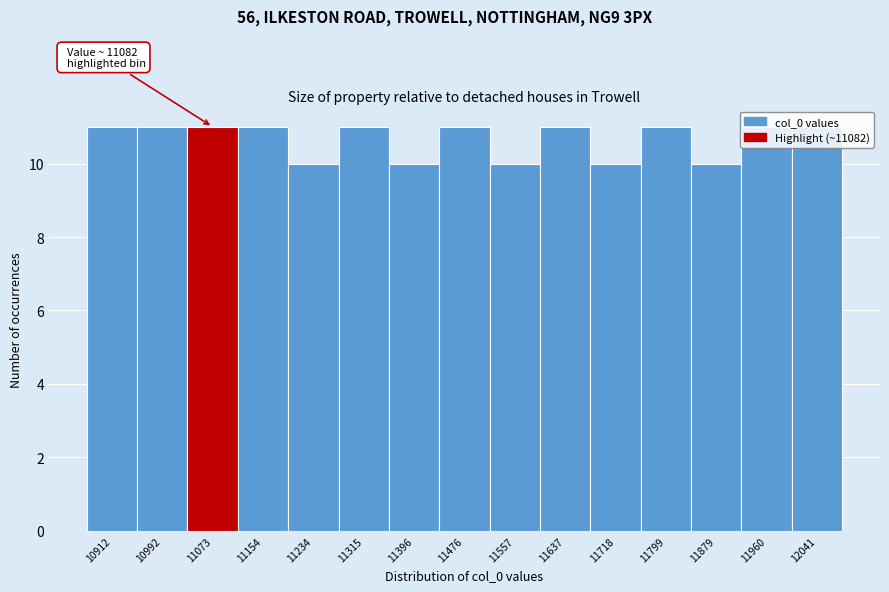

What is the minimum value shown in the chart?

10